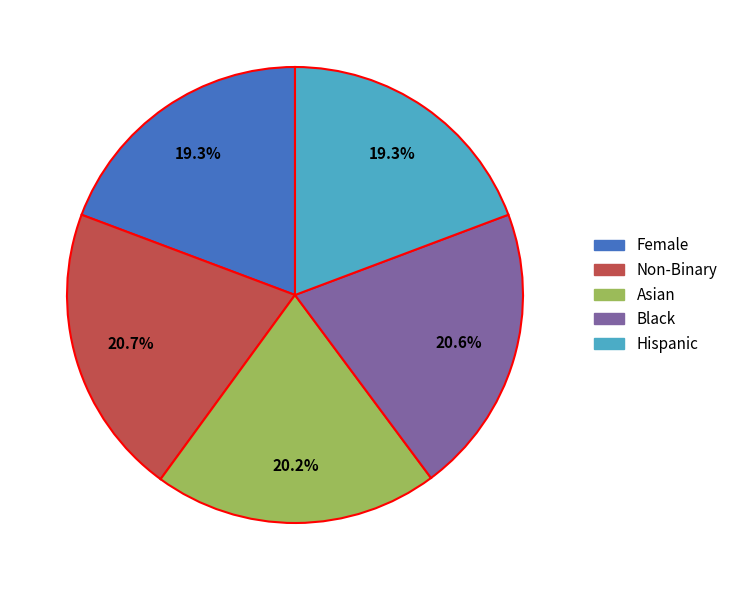

Is there any slice that represents more than half of the pie?

No